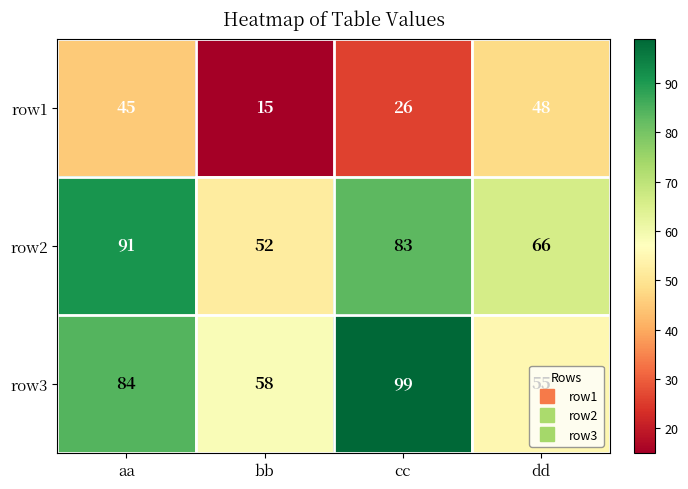

What is the difference between the maximum and minimum values in the row2 series?

39